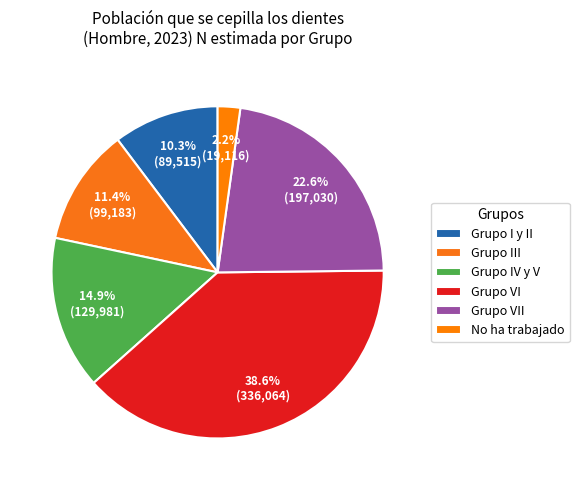

Rank the categories by value from lowest to highest.

No ha trabajado, Grupo I y II, Grupo III, Grupo IV y V, Grupo VII, Grupo VI